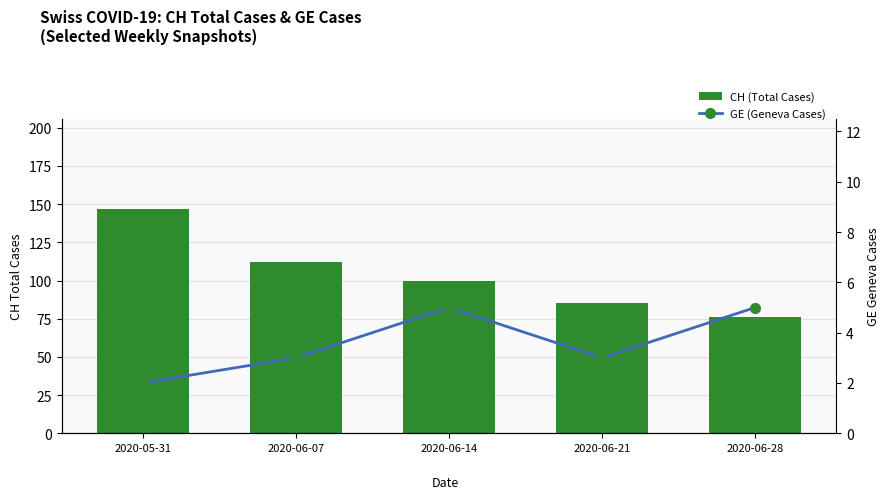

At which label is GE (Geneva Cases) closest to 3?

2020-06-07